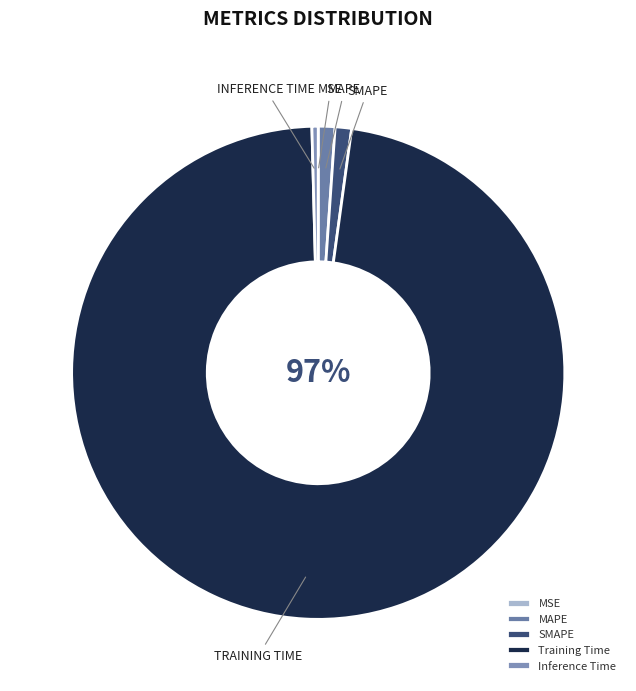

Which slice is the smallest?

MSE